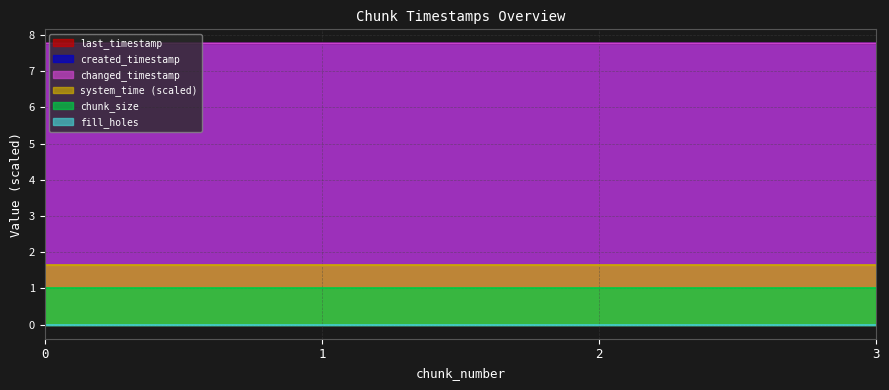

The value of system_time at 2 is 1.6. True or false?

True